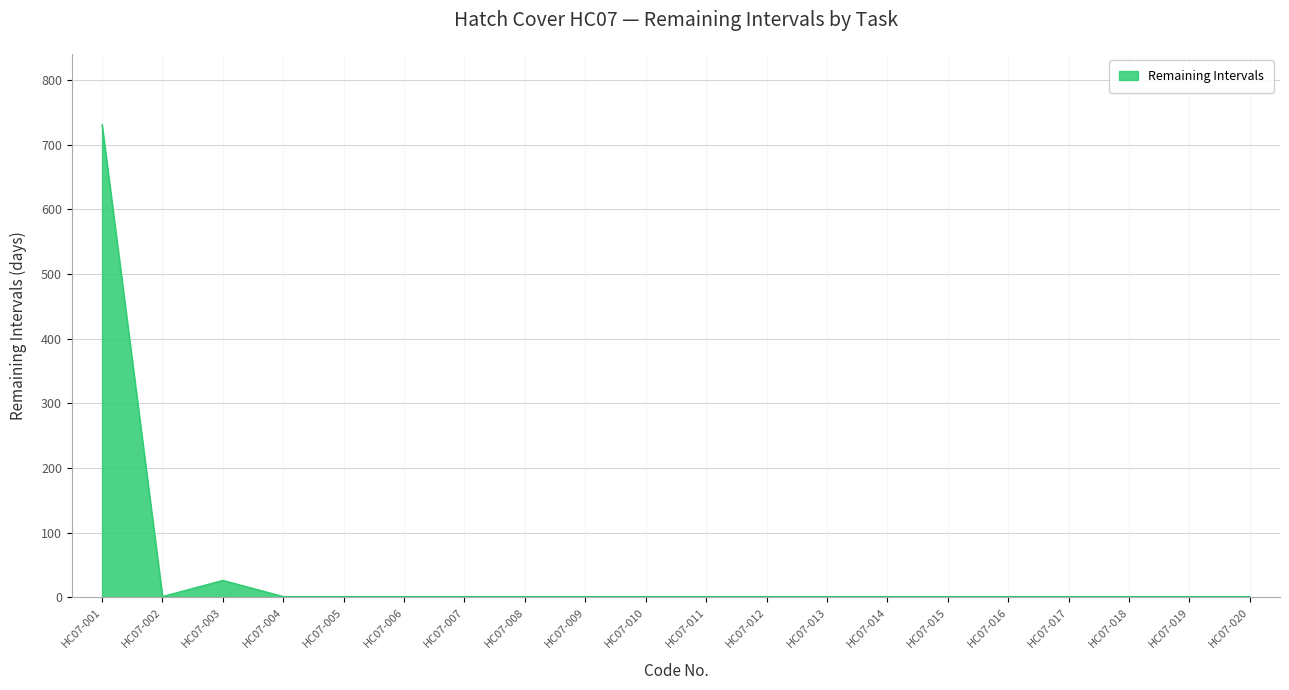

What is the greatest value displayed?

731